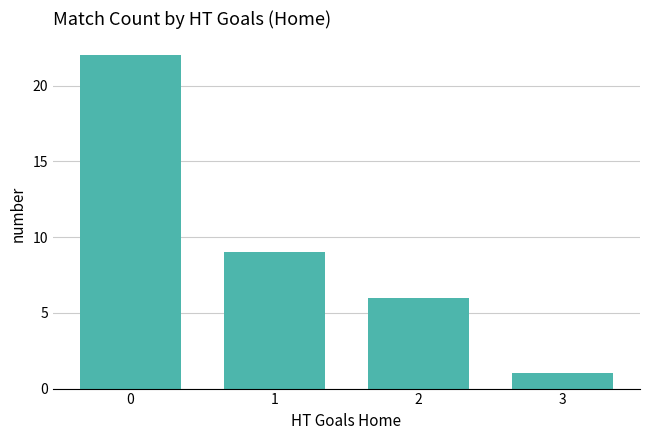

Reading right to left, extract all data points from this chart.

1	6	9	22